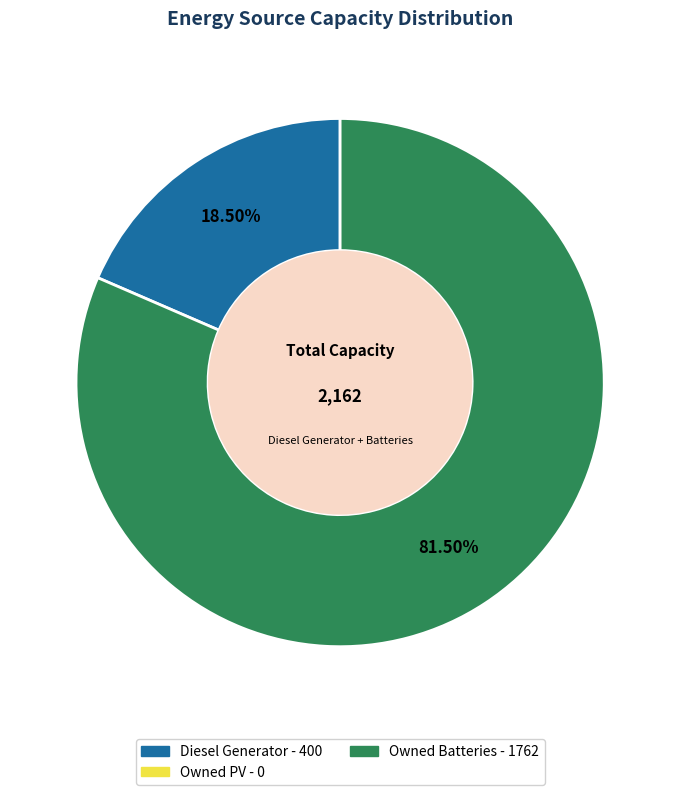

Is there any slice that represents more than half of the pie?

Yes